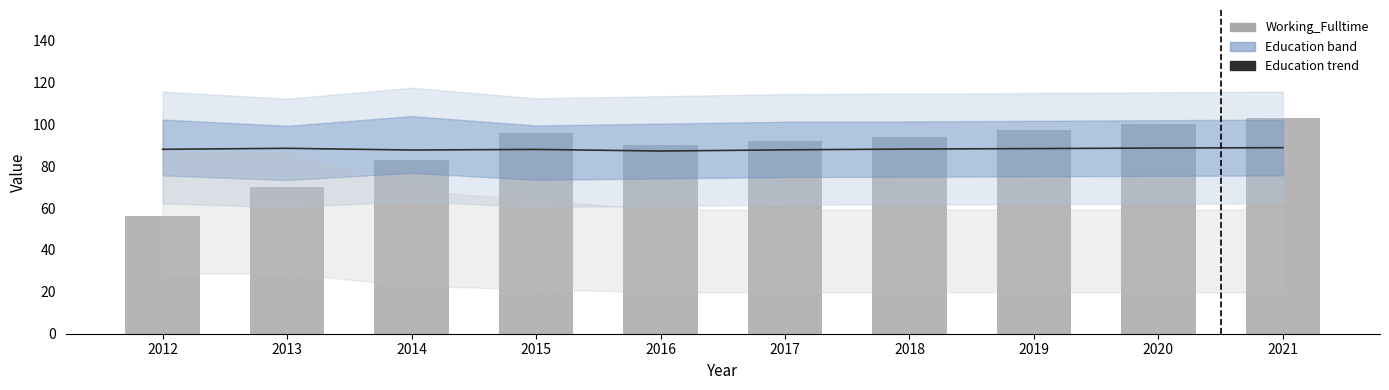

At which label does Working_Fulltime first exceed 94?

2015